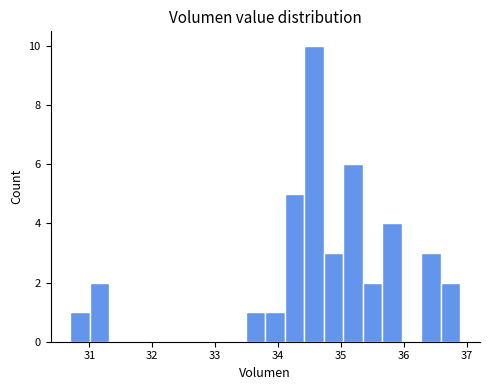

Read against the x-axis, roughly where is the centre of the tallest bar?

34.6